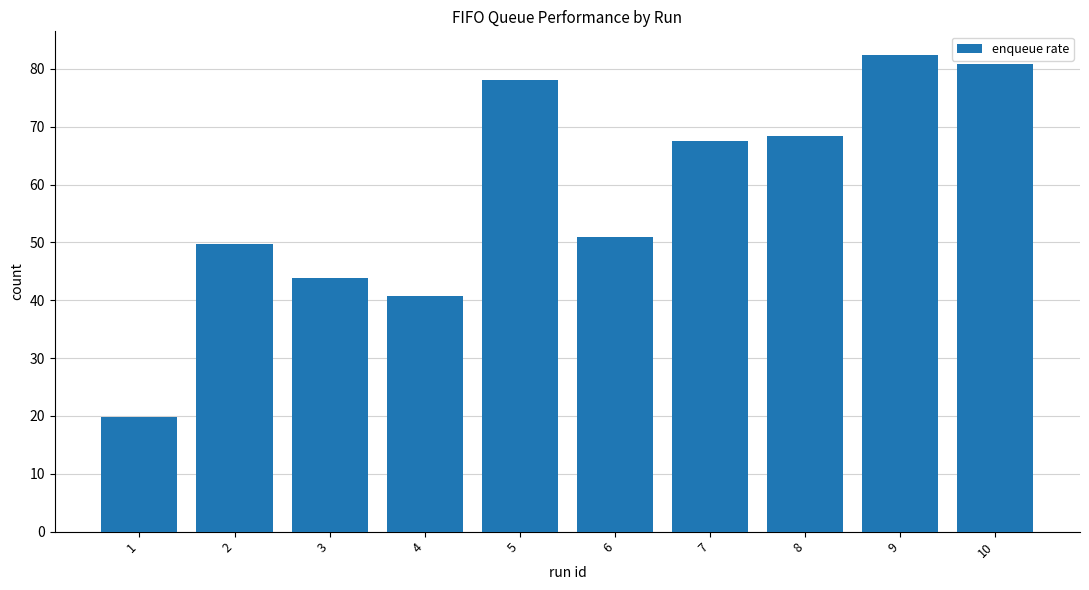

How many categories are shown in the chart?

10